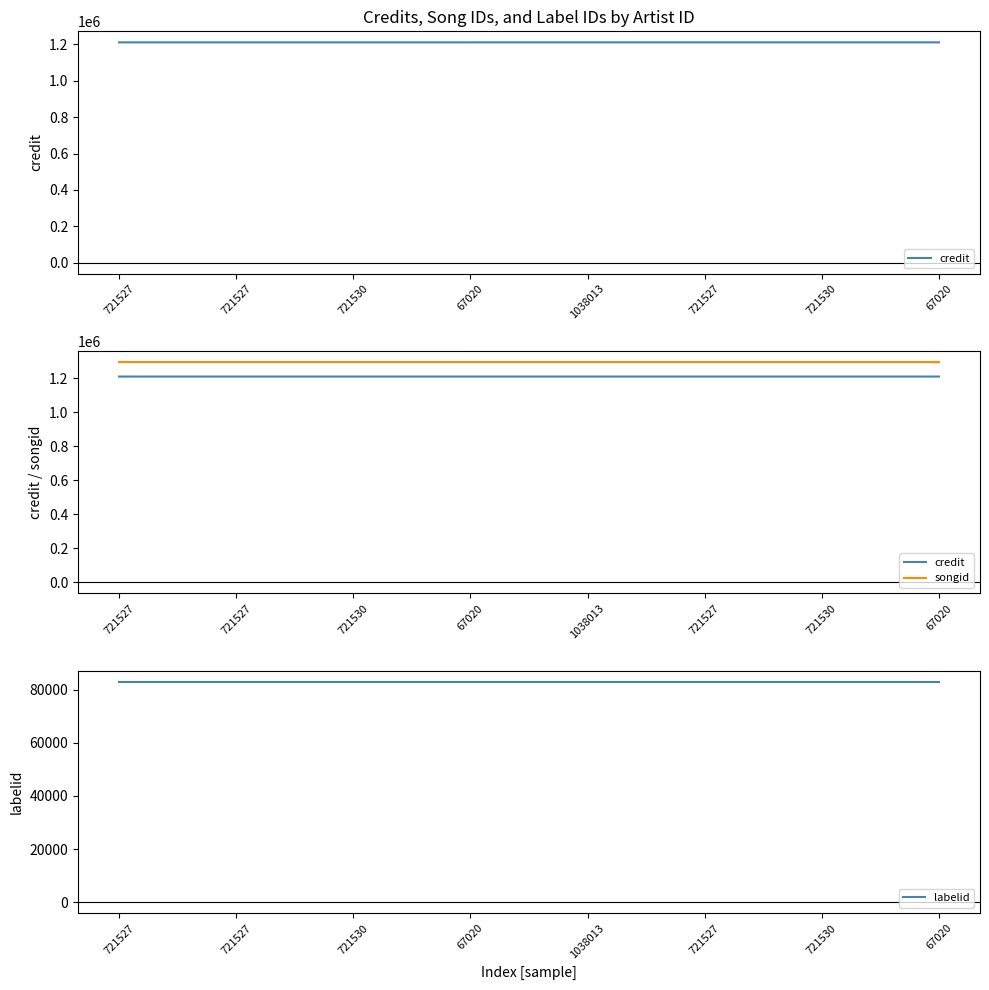

What is the spread (max minus min) of values at 1038013?

1212781